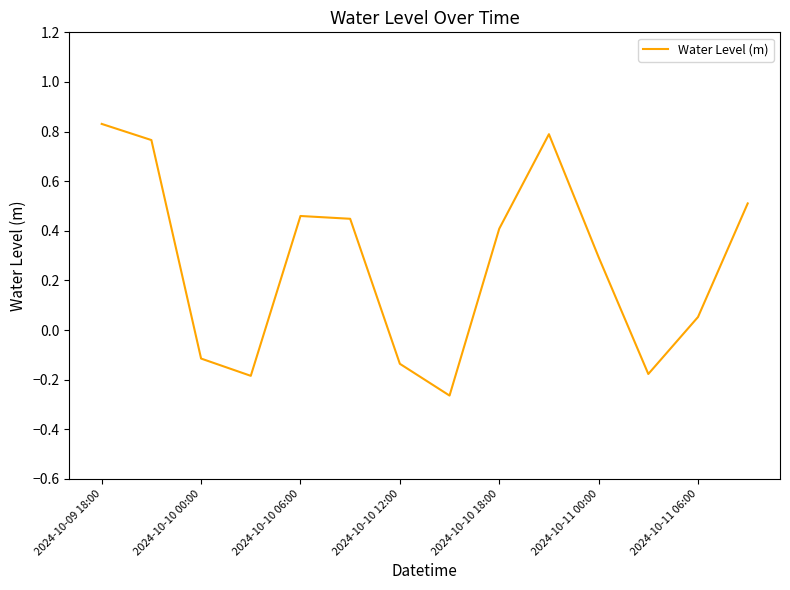

What is the difference between the maximum and minimum values?

1.1